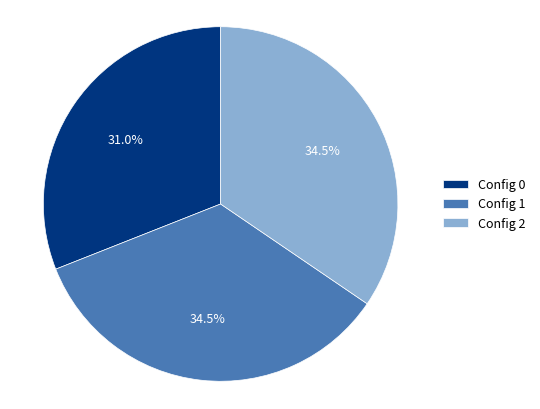

Is there any slice that represents more than half of the pie?

No